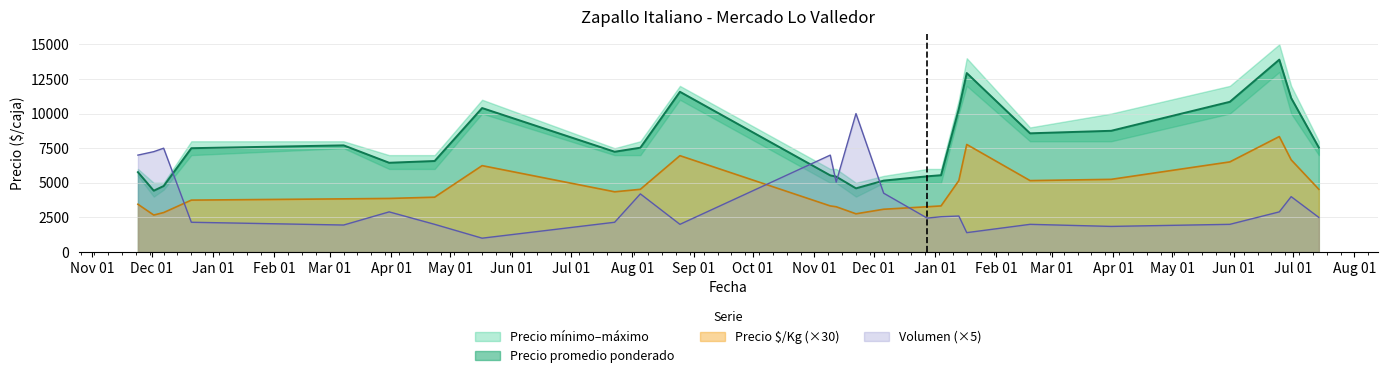

What is the lowest value of the Precio promedio ponderado series?

4431